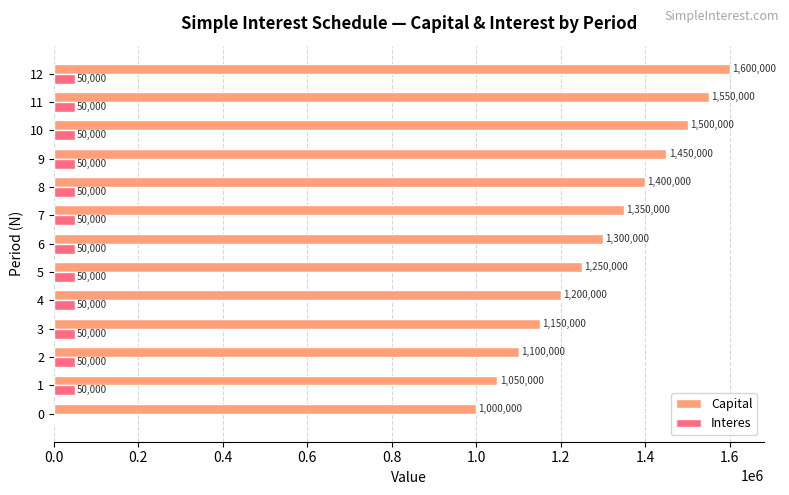

Which label corresponds to the largest value in the chart?

12